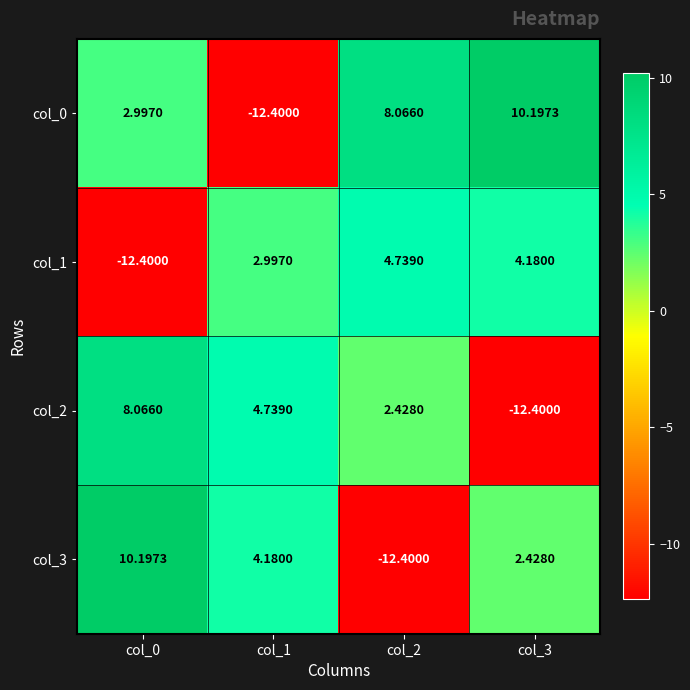

Reading left to right, extract all data points from this chart.

col_0: col_0=3.0	col_1=-12.4	col_2=8.1	col_3=10.2
col_1: col_0=-12.4	col_1=3.0	col_2=4.7	col_3=4.2
col_2: col_0=8.1	col_1=4.7	col_2=2.4	col_3=-12.4
col_3: col_0=10.2	col_1=4.2	col_2=-12.4	col_3=2.4